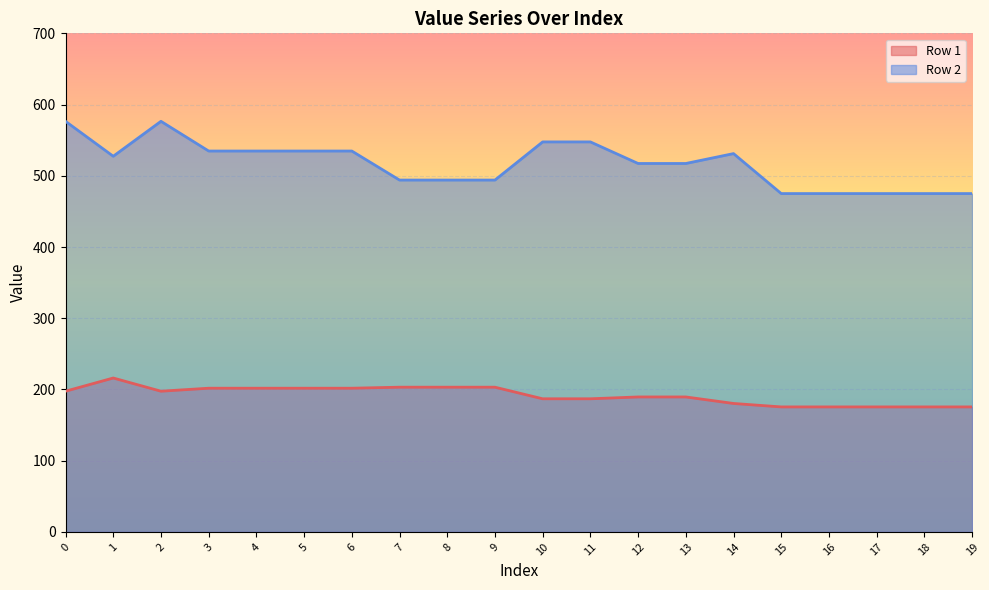

What is the greatest value displayed?

576.5